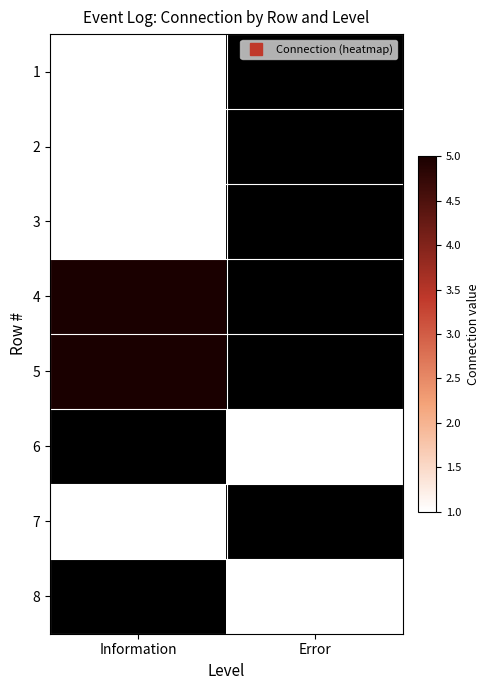

Rank the series by their maximum value, from lowest to highest.

1, 2, 3, 4, 5, 6, 7, 8